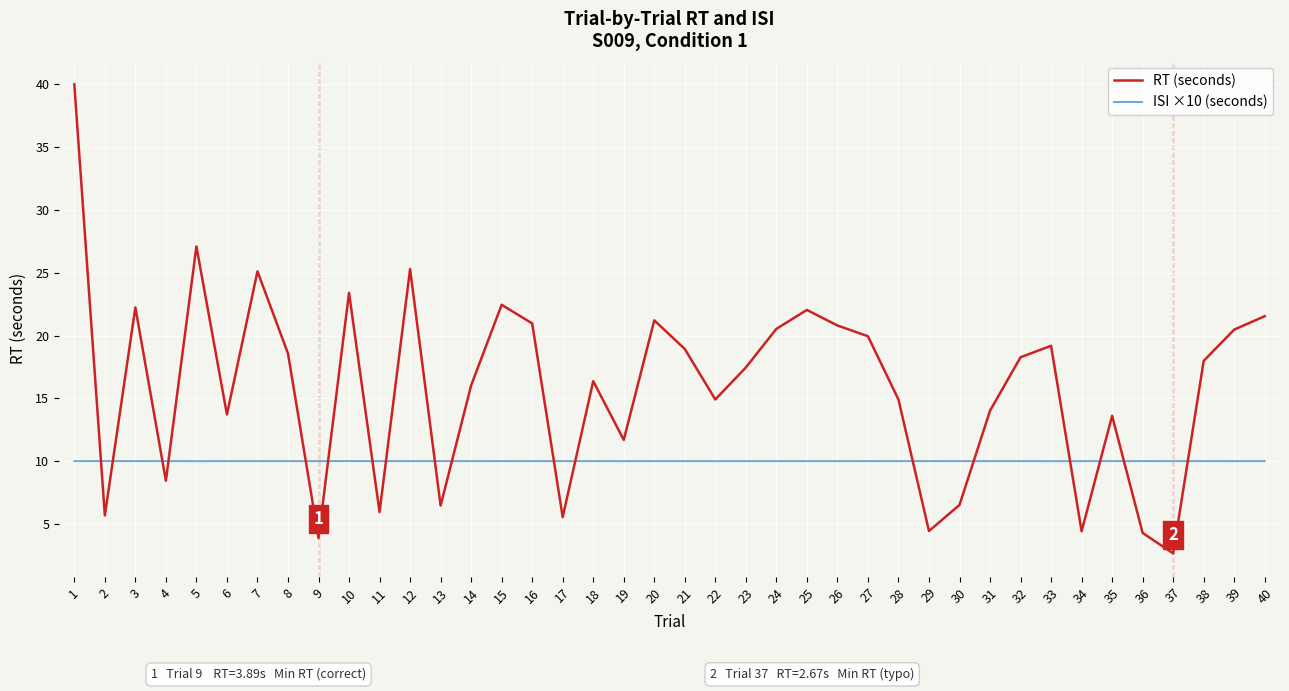

The value of ISI ×10 (seconds) at 10 is 10.0. True or false?

True